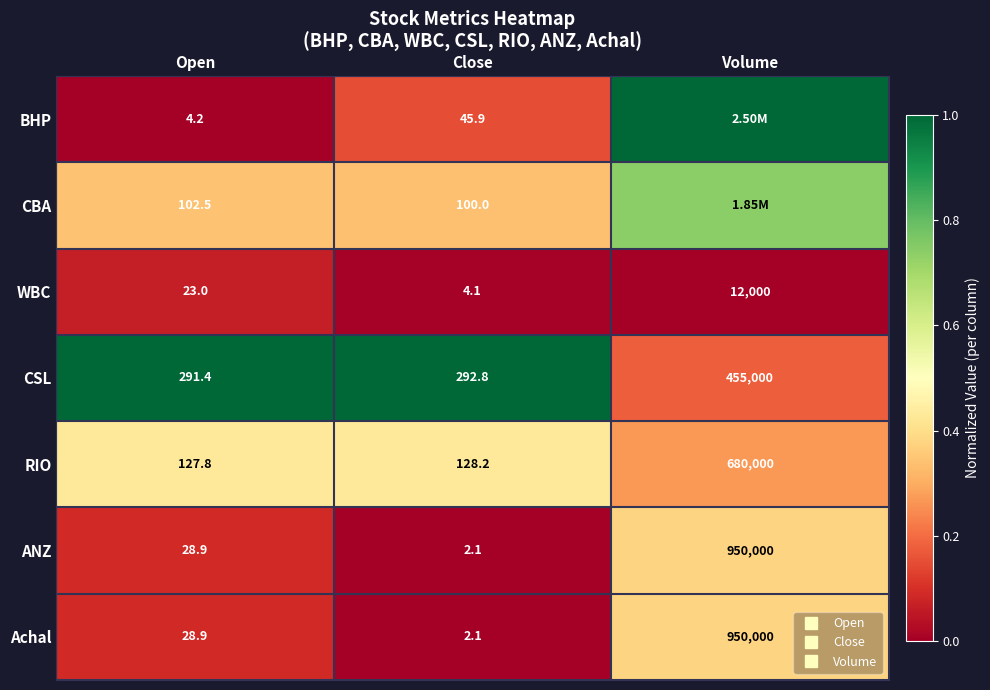

Rank the series by their maximum value, from highest to lowest.

BHP, CSL, CBA, RIO, ANZ, Achal, WBC